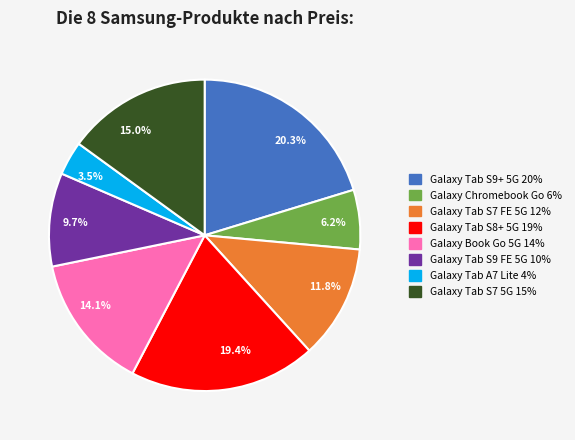

To the nearest percent, what percentage of the pie is Galaxy Book Go 5G?

14%